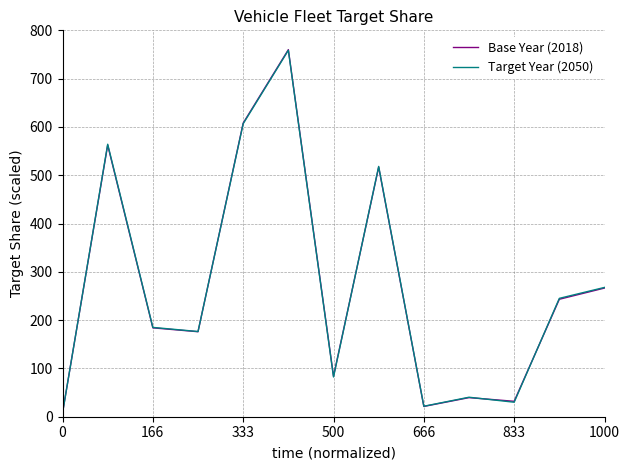

What is the maximum value for Target Year (2050)?

758.6